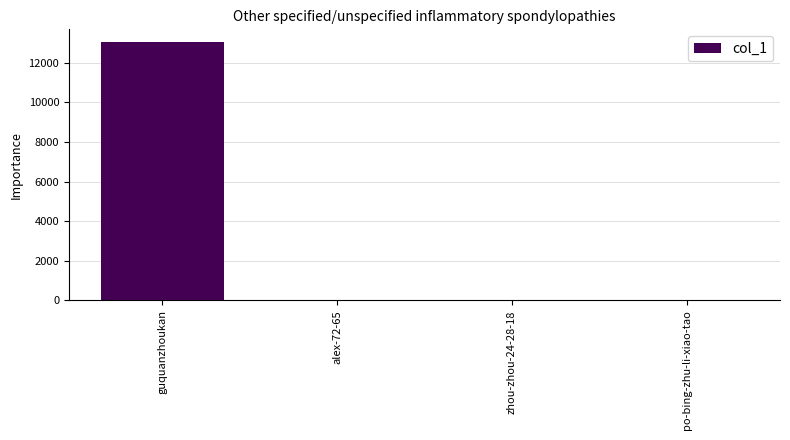

Is it true that the value at po-bing-zhu-li-xiao-tao is -9021?

False